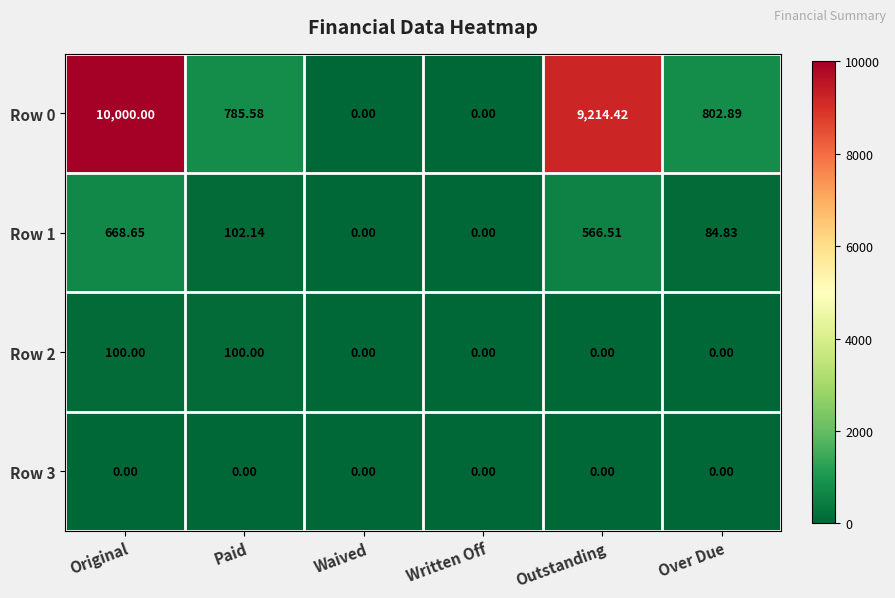

Which category has the highest value across all series?

Original